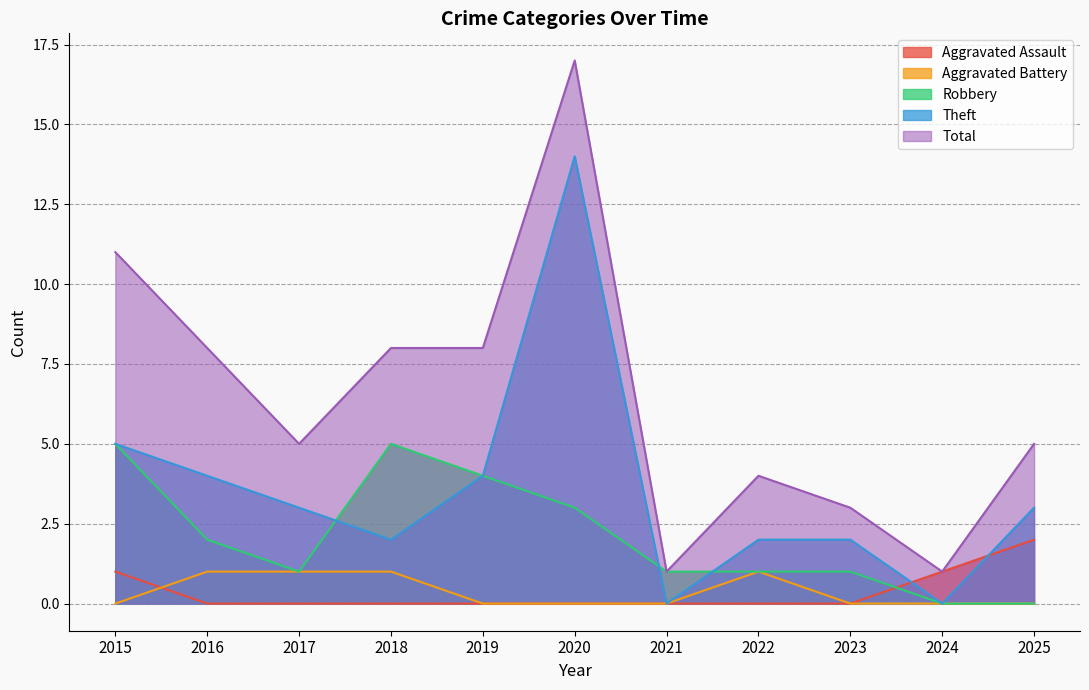

True or false: Total and Theft cross at least once.

False